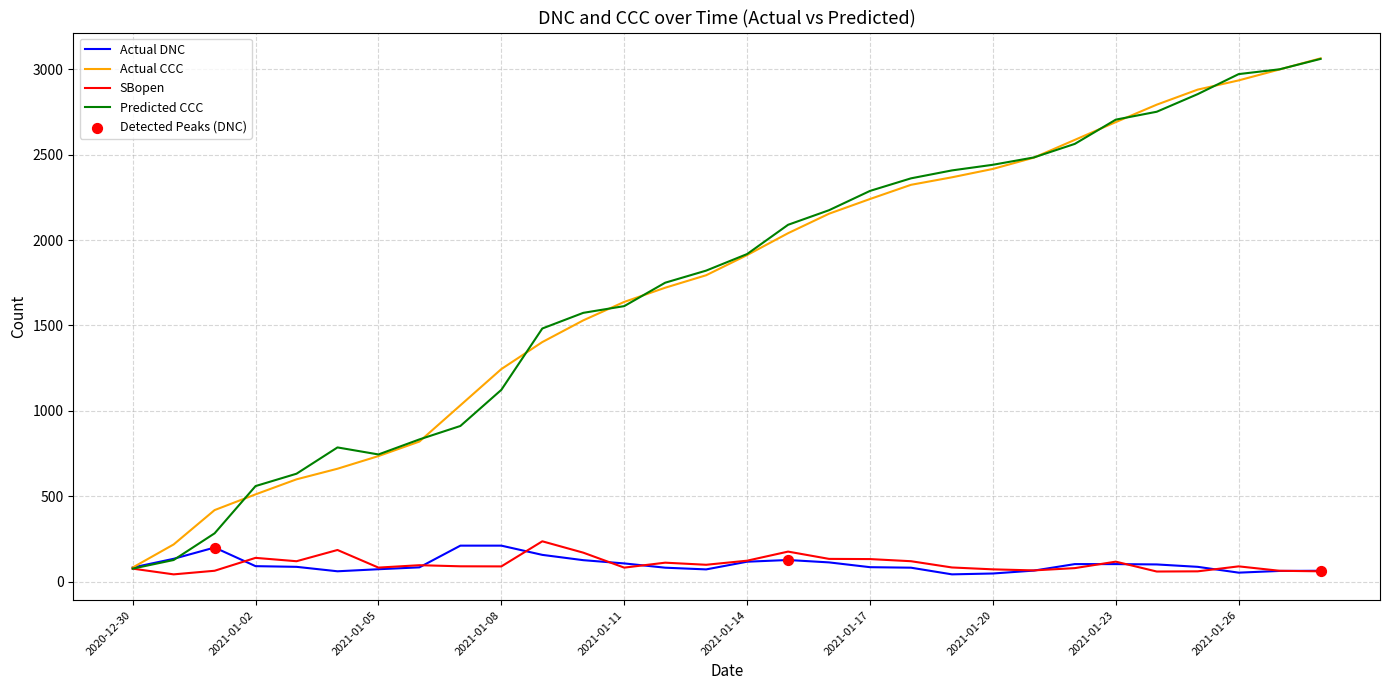

Which series has the widest spread of values?

Predicted CCC